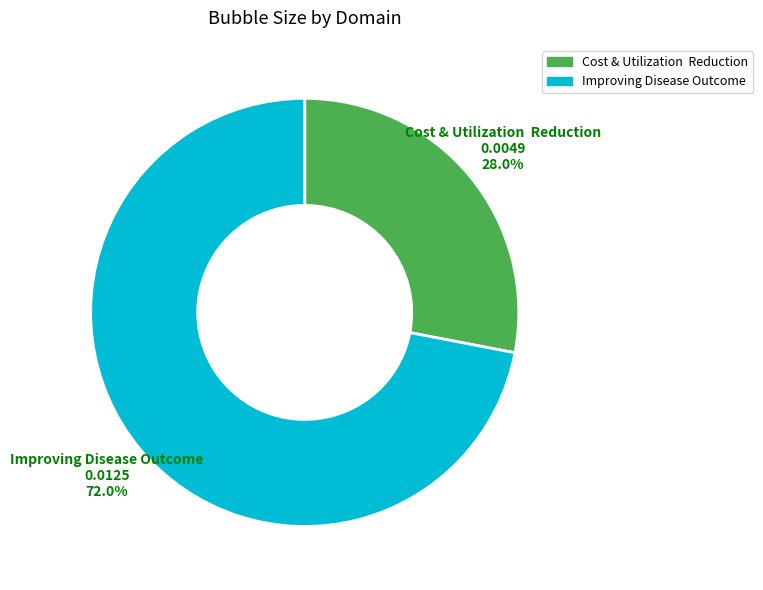

How much of the chart is everything except Improving Disease Outcome?

28.0%